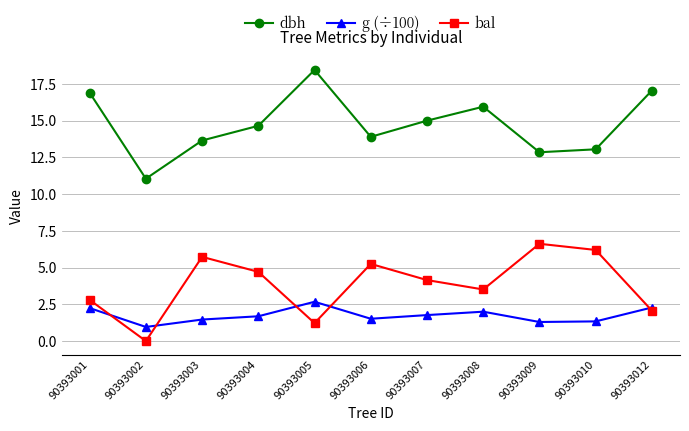

Is this an area chart (filled region under the line)?

No